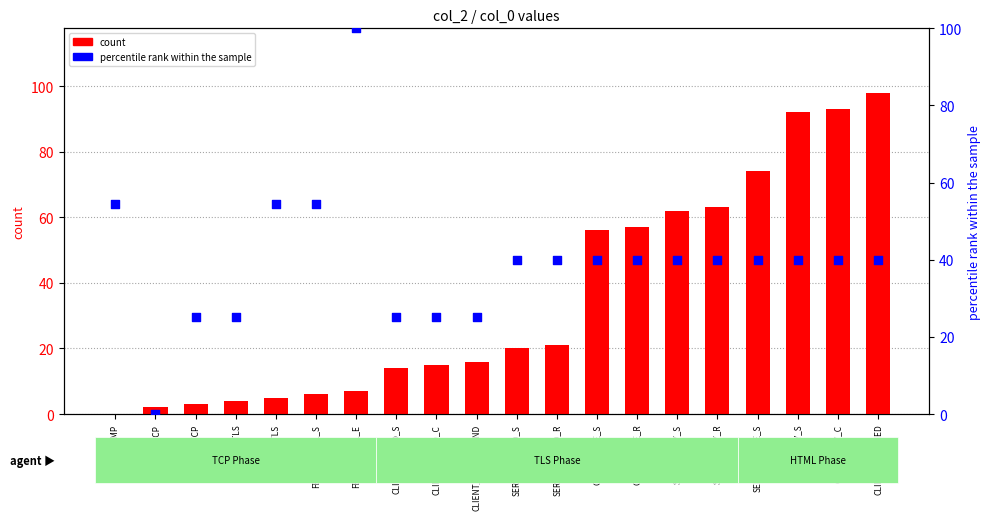

Which series contains the lowest Y value?

count